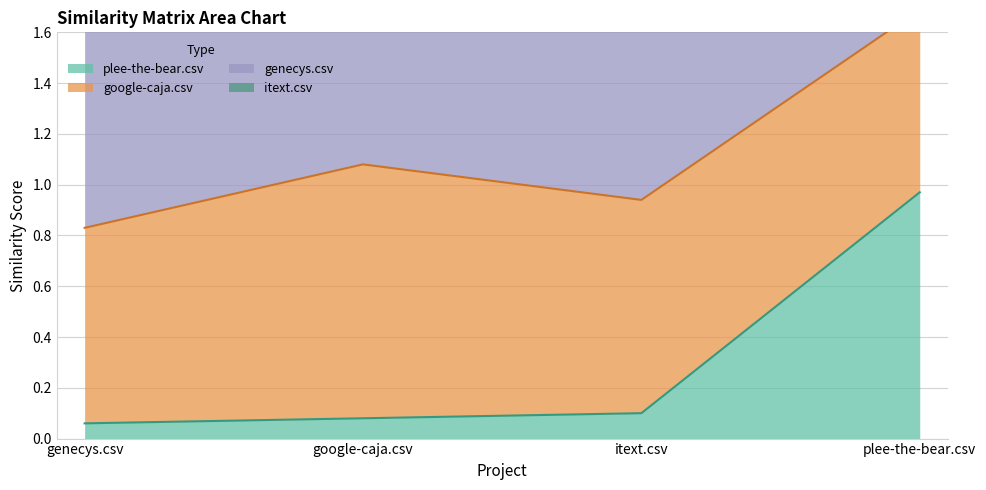

Which category has the highest value in the plee-the-bear.csv series?

plee-the-bear.csv